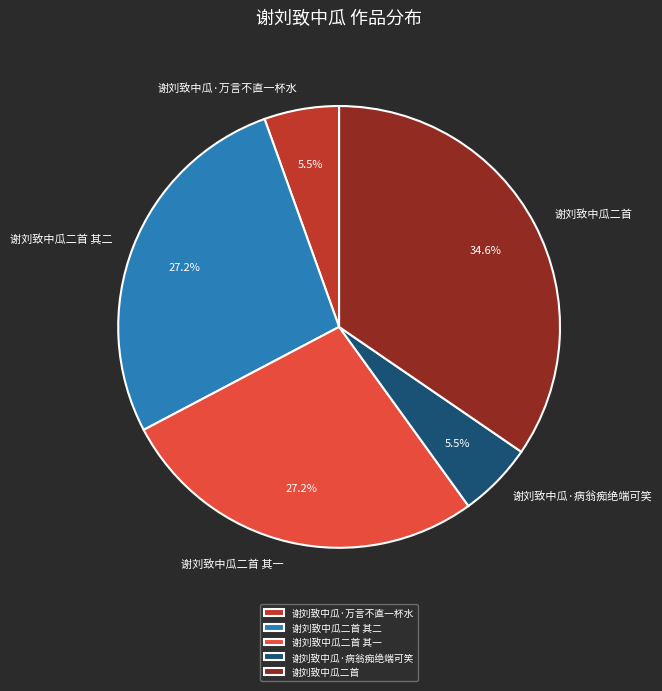

Which category has the biggest portion of the pie?

谢刘致中瓜二首